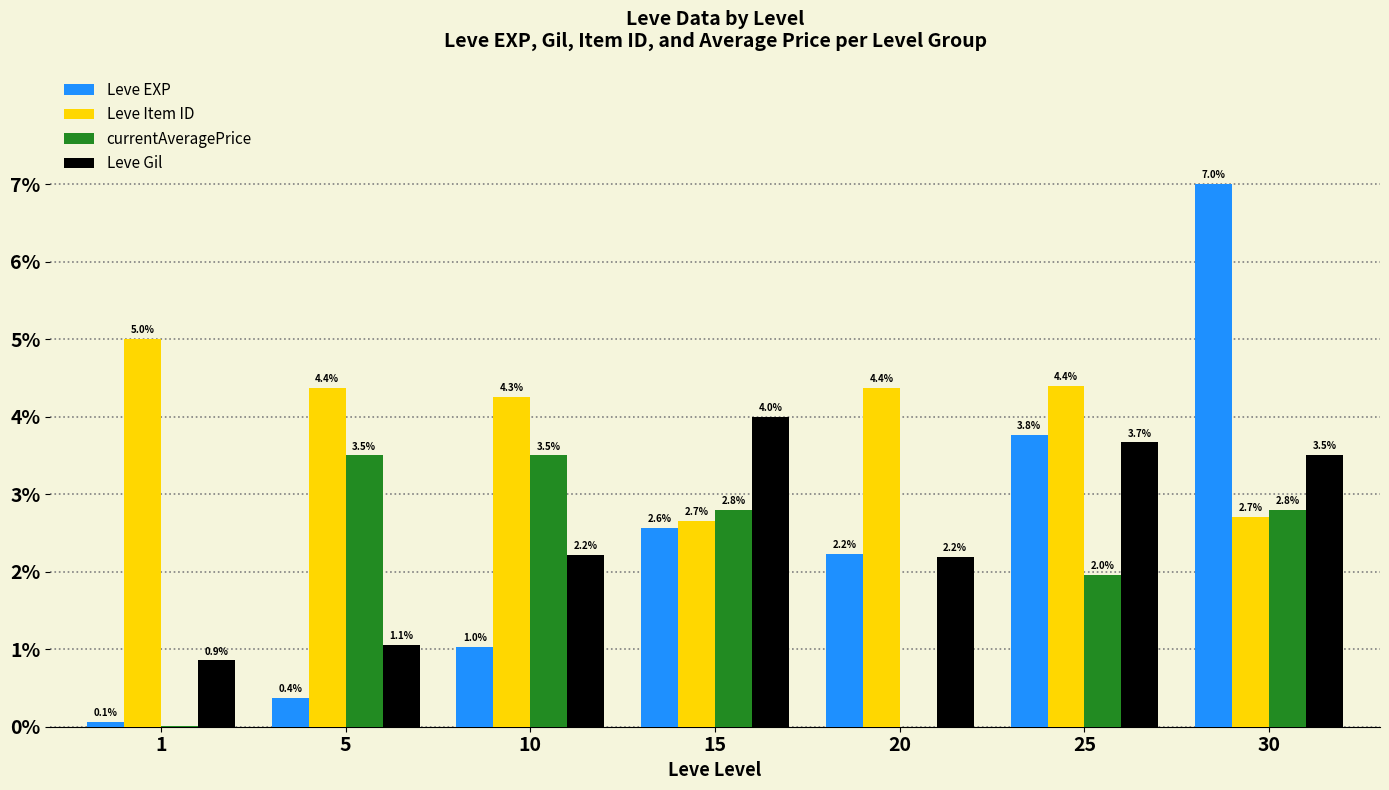

At which category is the sum across all series the highest?

30